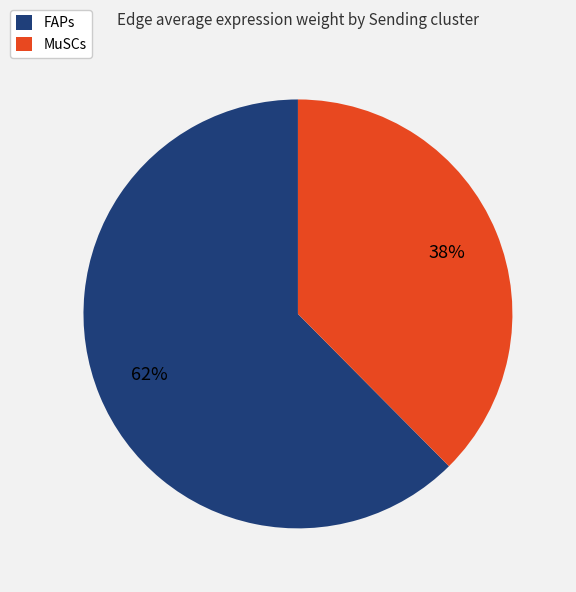

Do FAPs and MuSCs together represent more than half of the pie?

Yes